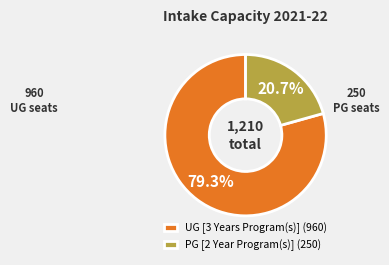

To the nearest percent, what is the difference between the UG [3 Years Program(s)] and PG [2 Year Program(s)] slice percentages?

59%